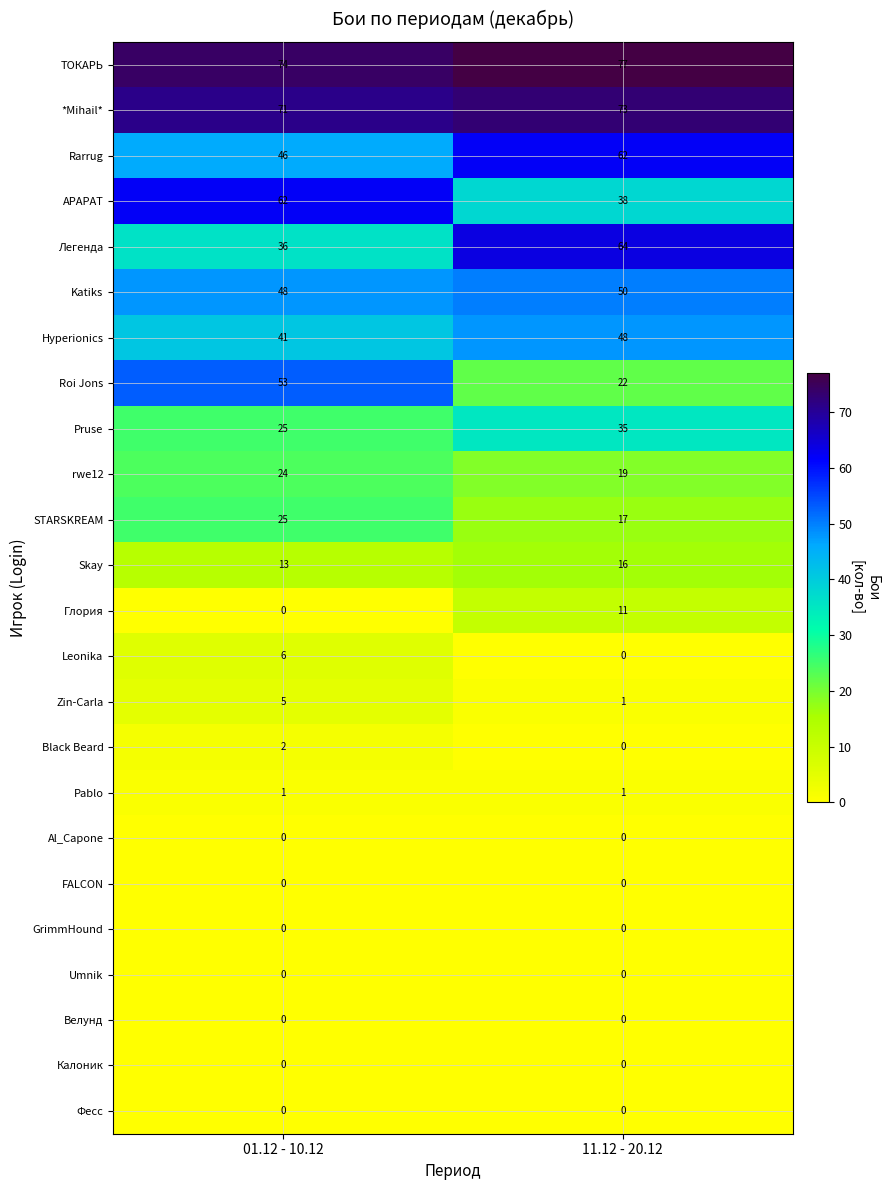

True or false: Pruse has a value of 25 at 01.12 - 10.12.

True